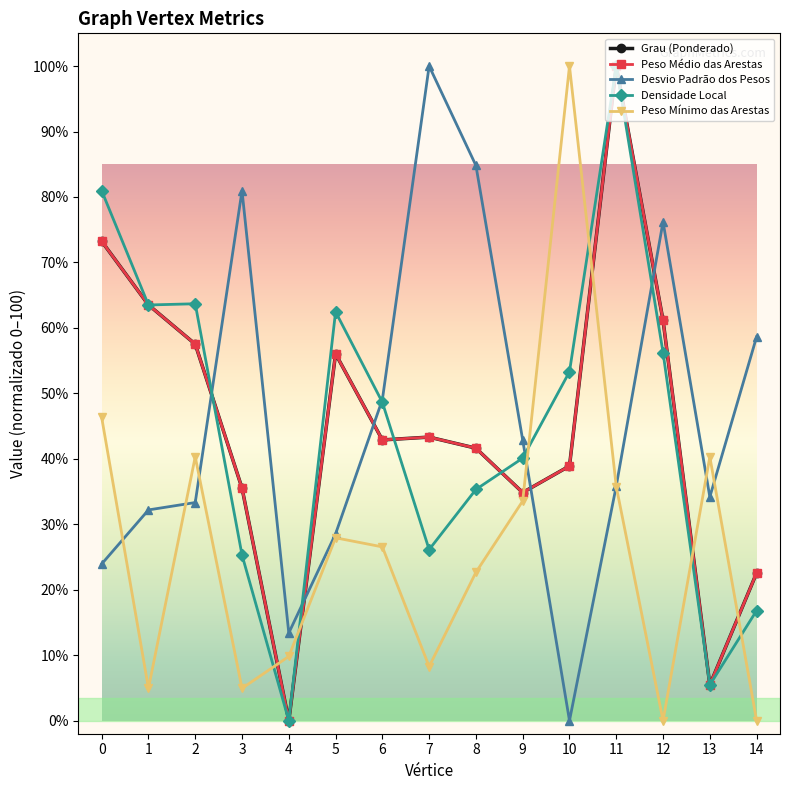

At which category is the sum across all series the highest?

11